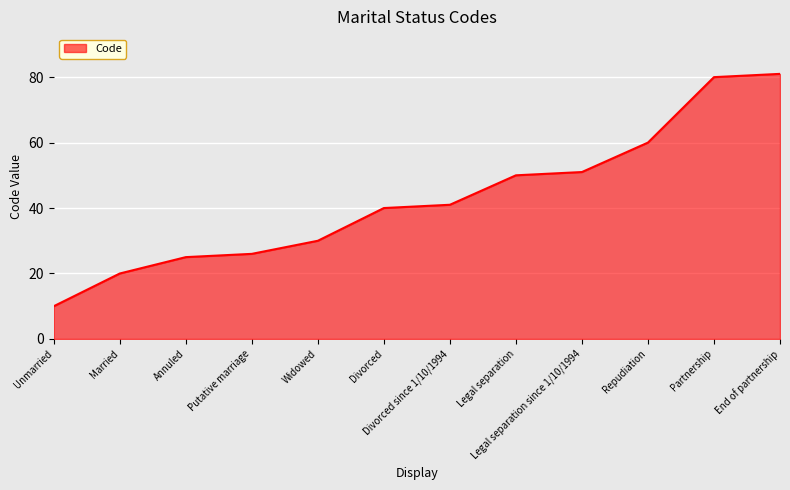

True or false: the data shows 40 at Divorced.

True